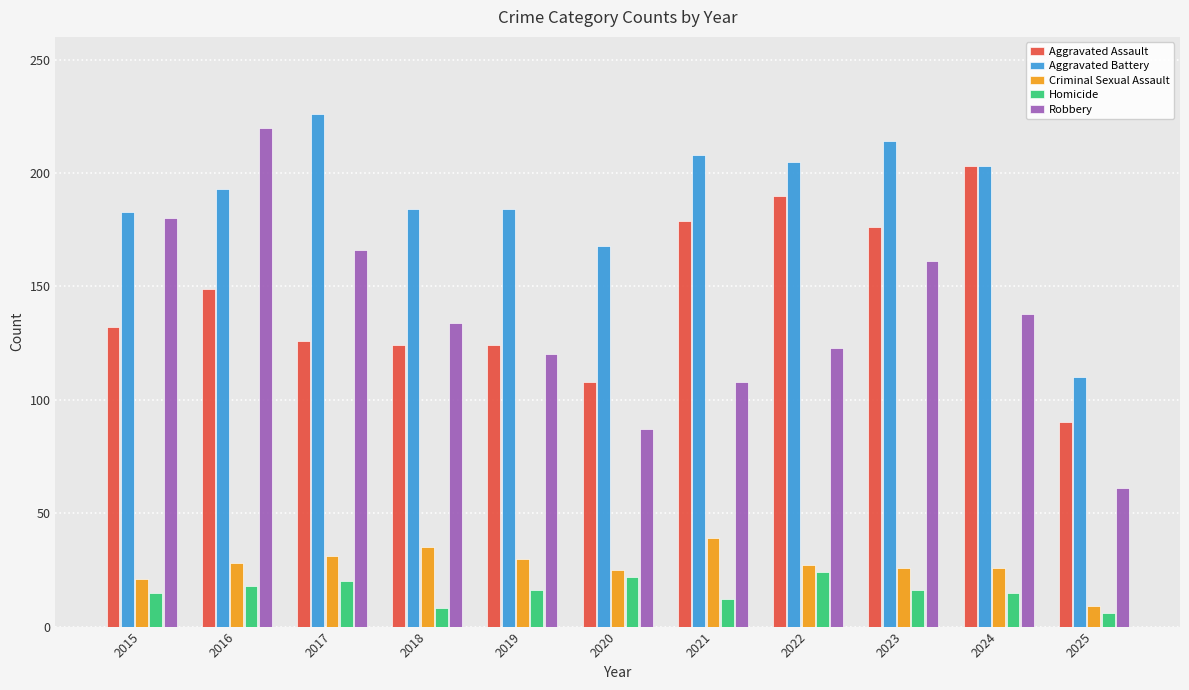

What is the total value across all series at 2022?

569